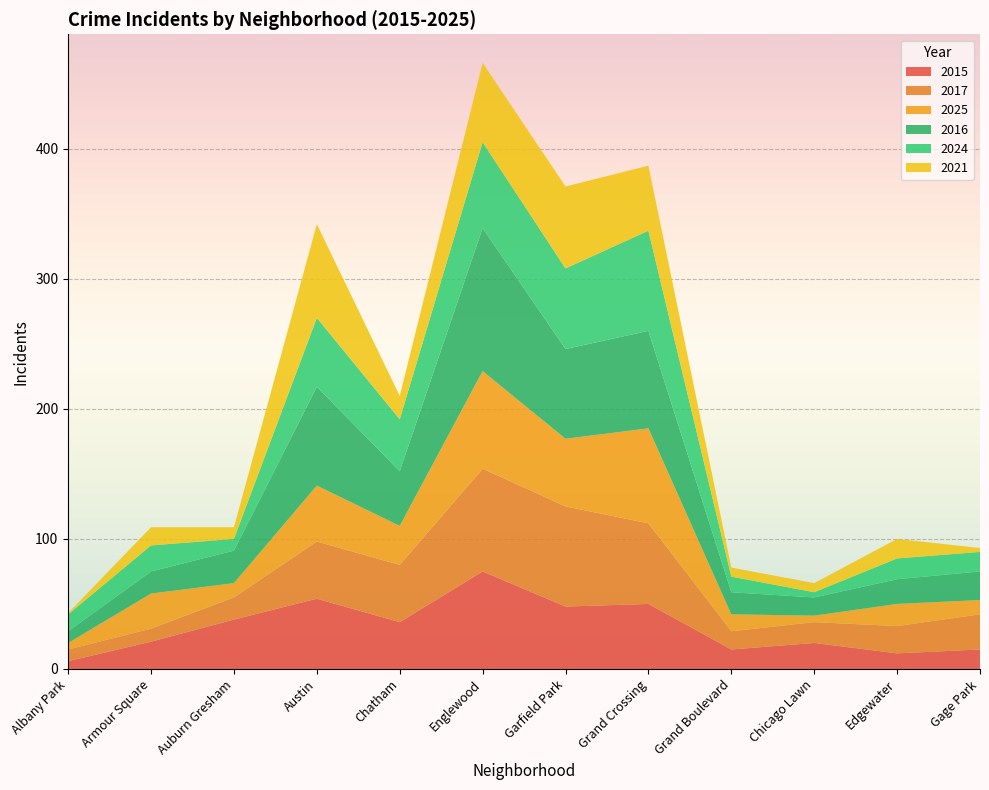

Reading right to left, what are all the values shown in this chart?

2015: 15	12	20	15	50	48	75	36	54	38	21	6
2017: 27	21	16	14	62	77	79	44	44	17	10	9
2025: 11	17	5	13	73	52	75	30	43	11	27	5
2016: 22	19	14	17	75	69	110	42	76	25	17	9
2024: 15	16	4	12	77	62	66	40	53	9	20	13
2021: 3	15	7	7	50	63	61	18	72	9	14	1